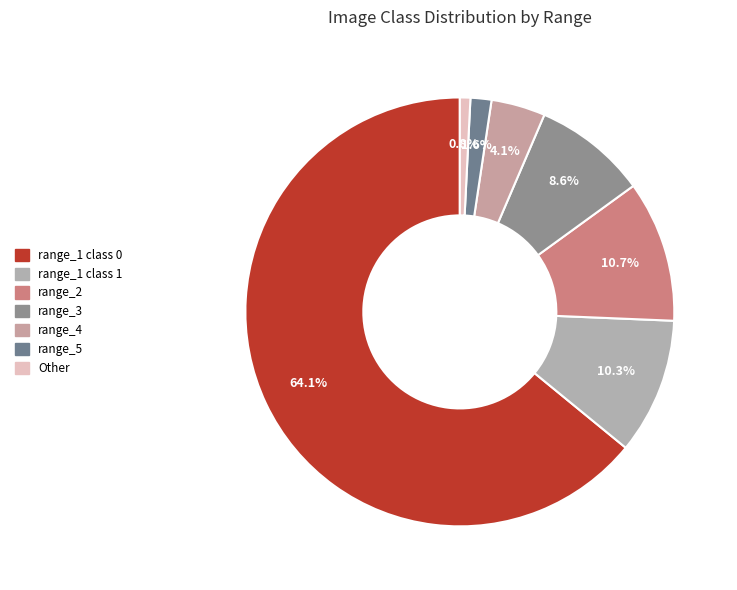

How many slices are in this pie chart?

7